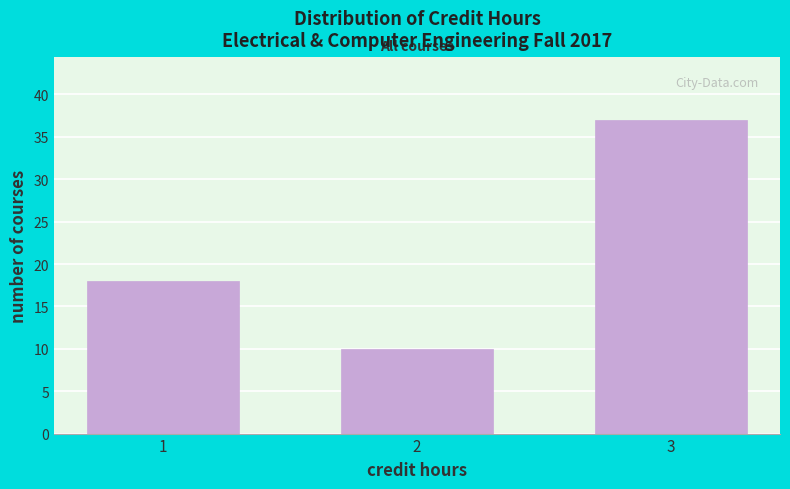

Reading left to right, list all the values displayed in this chart.

18	10	37